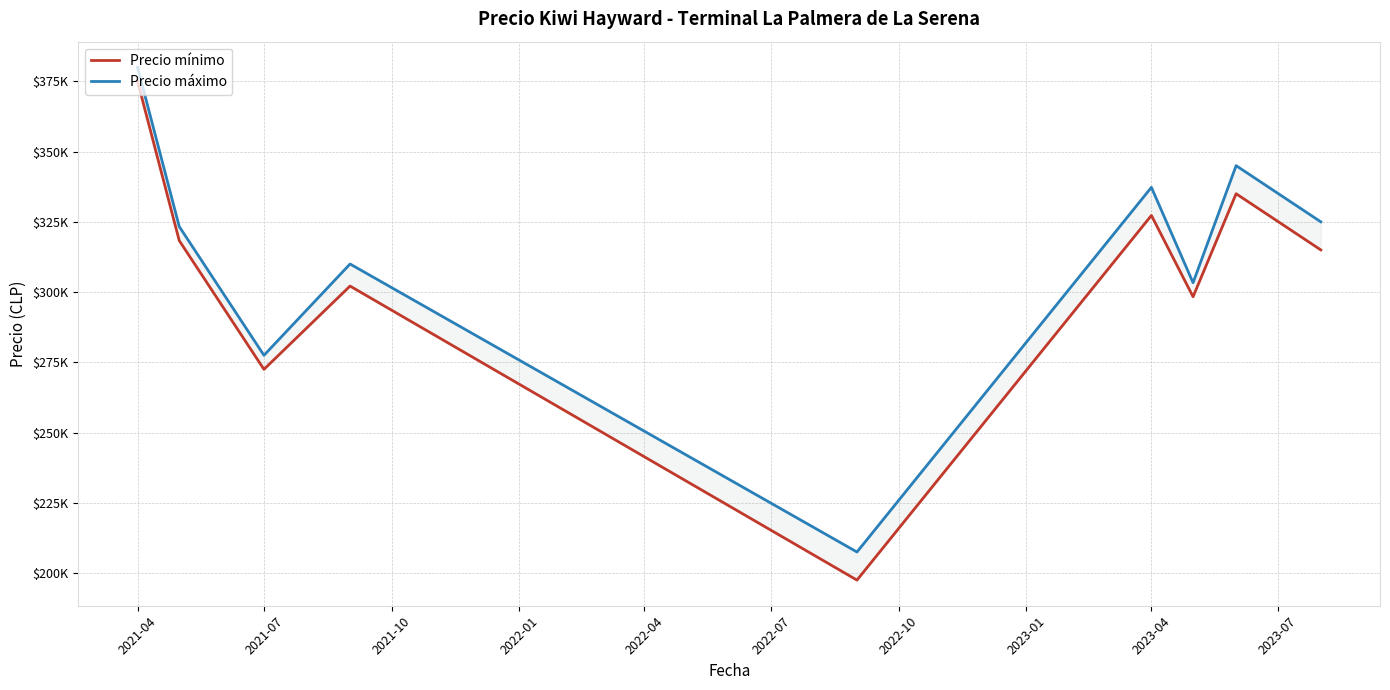

Is this an area chart (filled region under the line)?

No